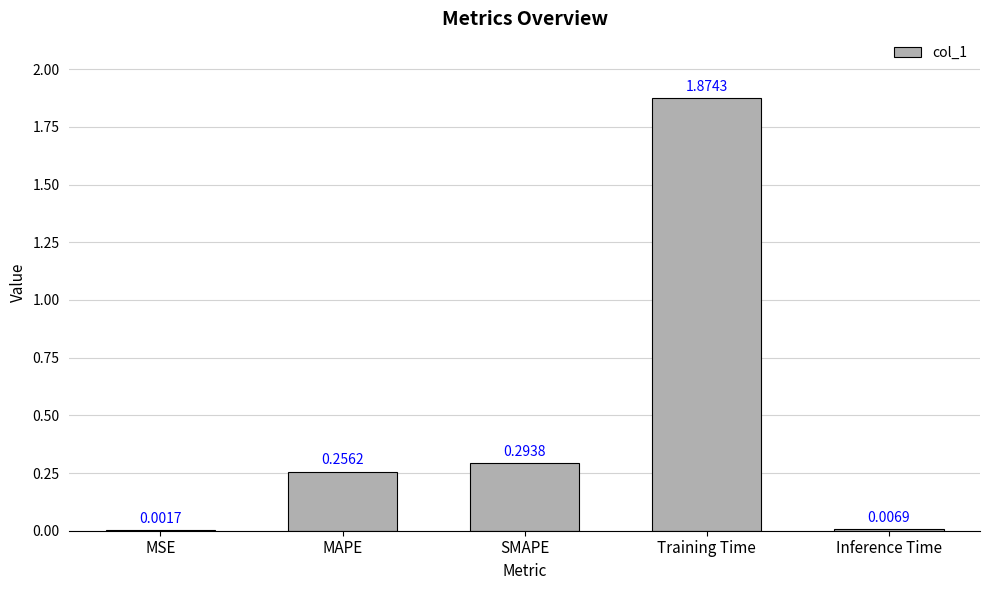

Which label corresponds to the largest value in the chart?

Training Time